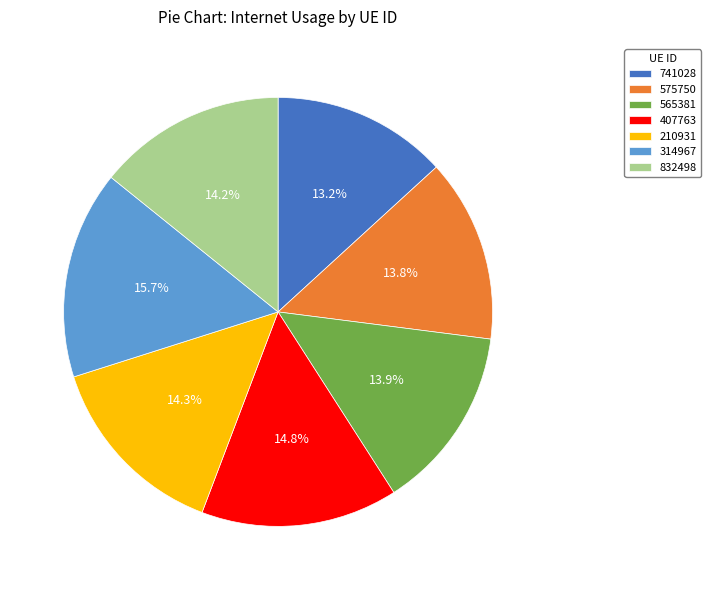

Does 741028 represent more than half of the total?

No